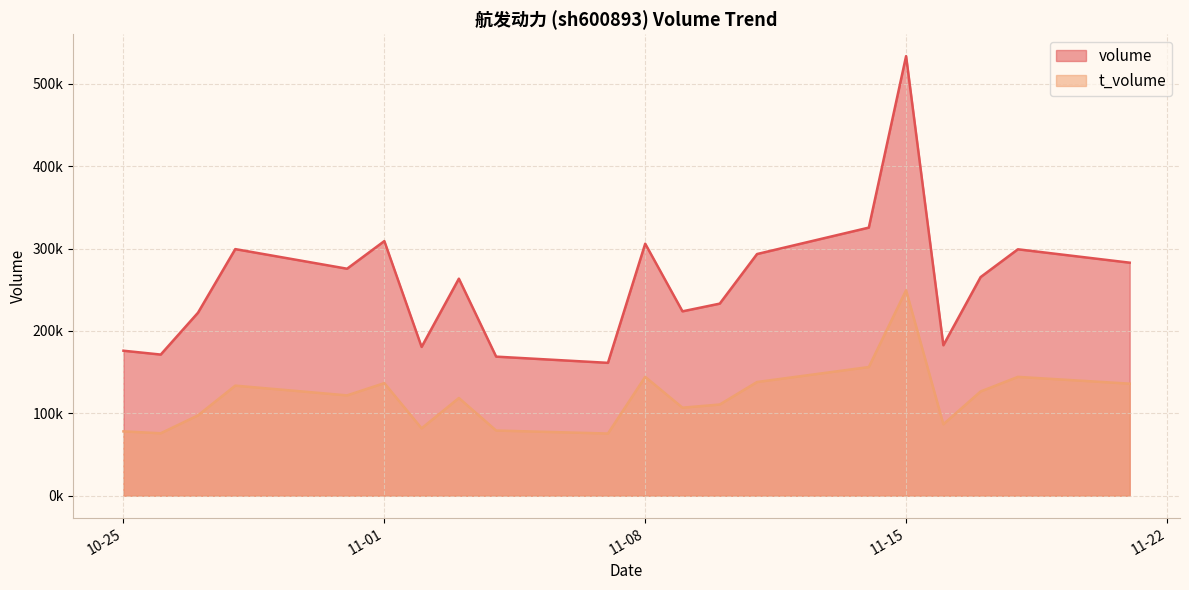

Where is the first local minimum for volume?

2022-10-26